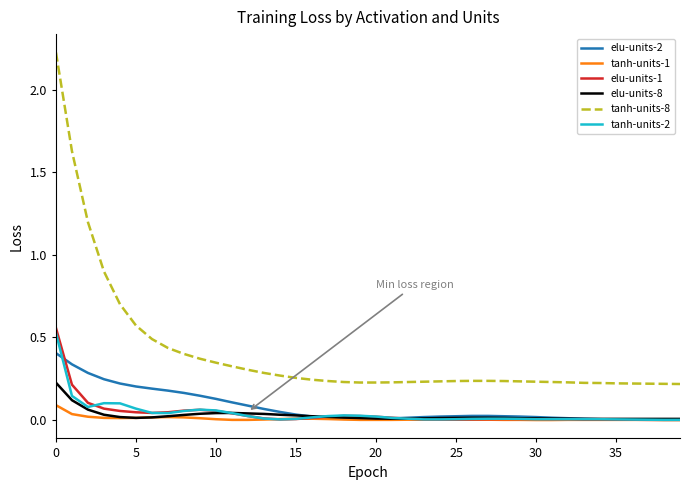

Which series has the largest range (max minus min)?

tanh-units-8